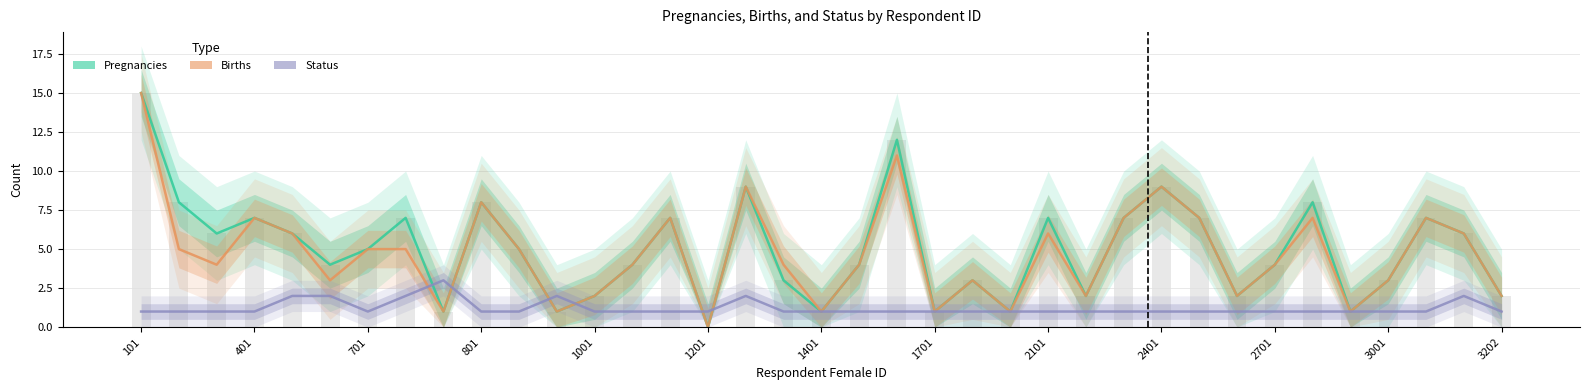

Reading left to right, transcribe all the data shown in this chart.

Pregnancies: 15	8	6	7	6	4	5	7	1	8	5	1	2	4	7	0	9	3	1	4	12	1	3	1	7	2	7	9	7	2	4	8	1	3	7	6	2
Births: 15	5	4	7	6	3	5	5	1	8	5	1	2	4	7	0	9	4	1	4	11	1	3	1	6	2	7	9	7	2	4	7	1	3	7	6	2
Status: 1	1	1	1	2	2	1	2	3	1	1	2	1	1	1	1	2	1	1	1	1	1	1	1	1	1	1	1	1	1	1	1	1	1	1	2	1